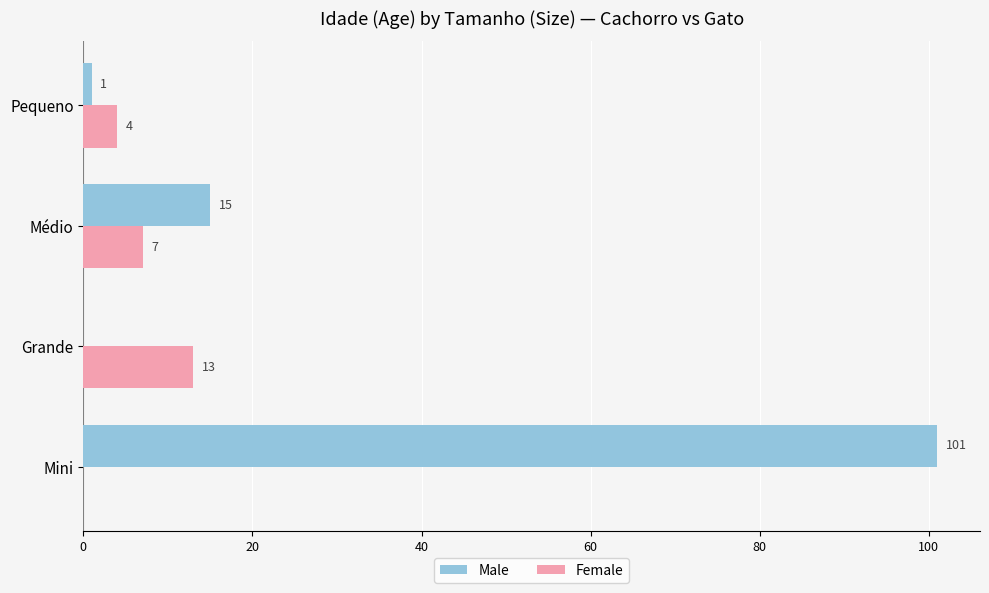

Between Médio and Pequeno, which series saw the biggest shift?

Male